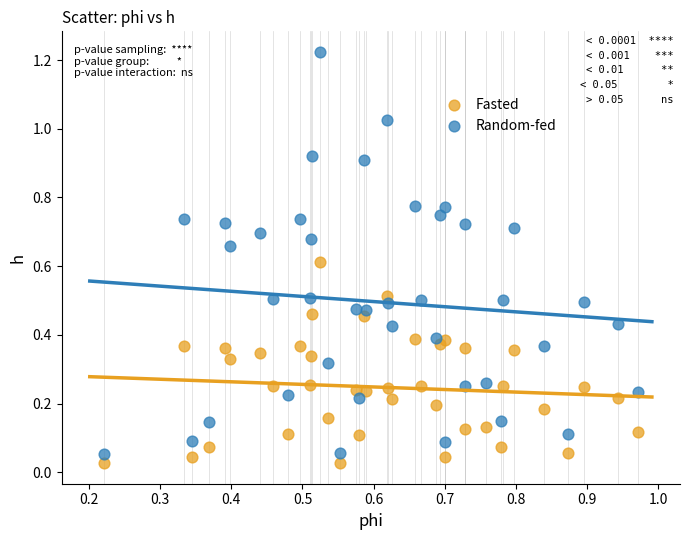

Which series has the largest Y range (max minus min)?

Random-fed